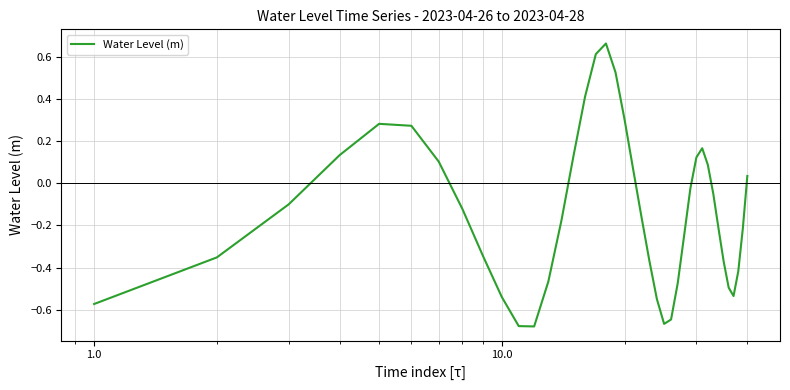

What is the difference between the maximum and minimum values?

1.3